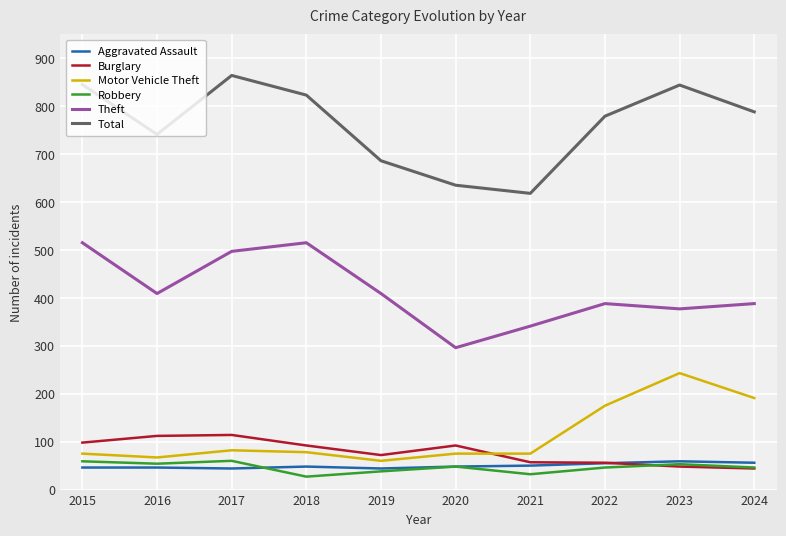

Which series has the largest range (max minus min)?

Total